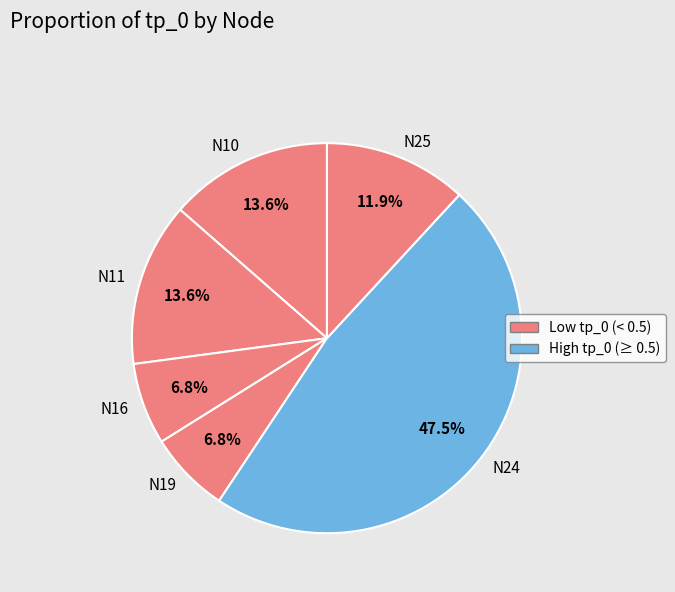

To the nearest percent, what is the difference between the largest and smallest slice percentages?

41%